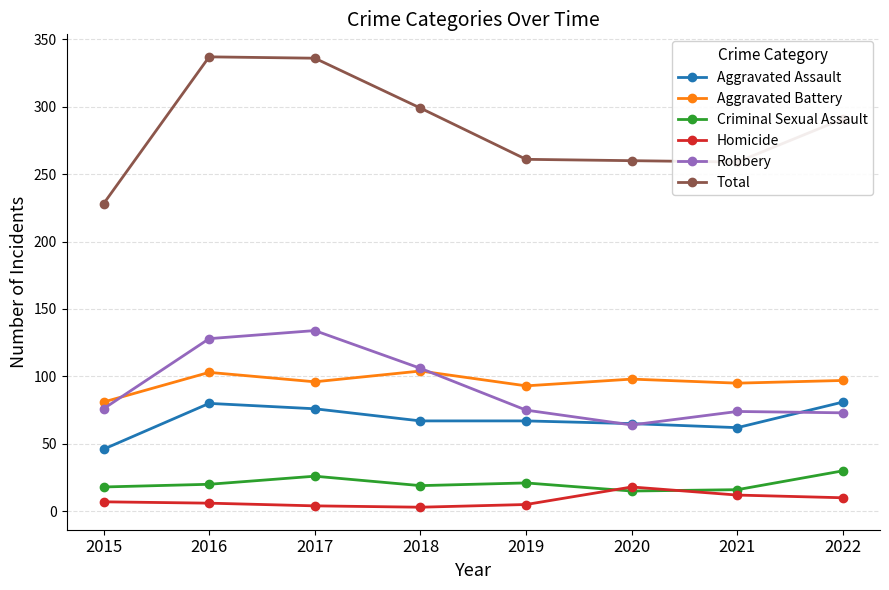

How many lines are shown in the chart?

6